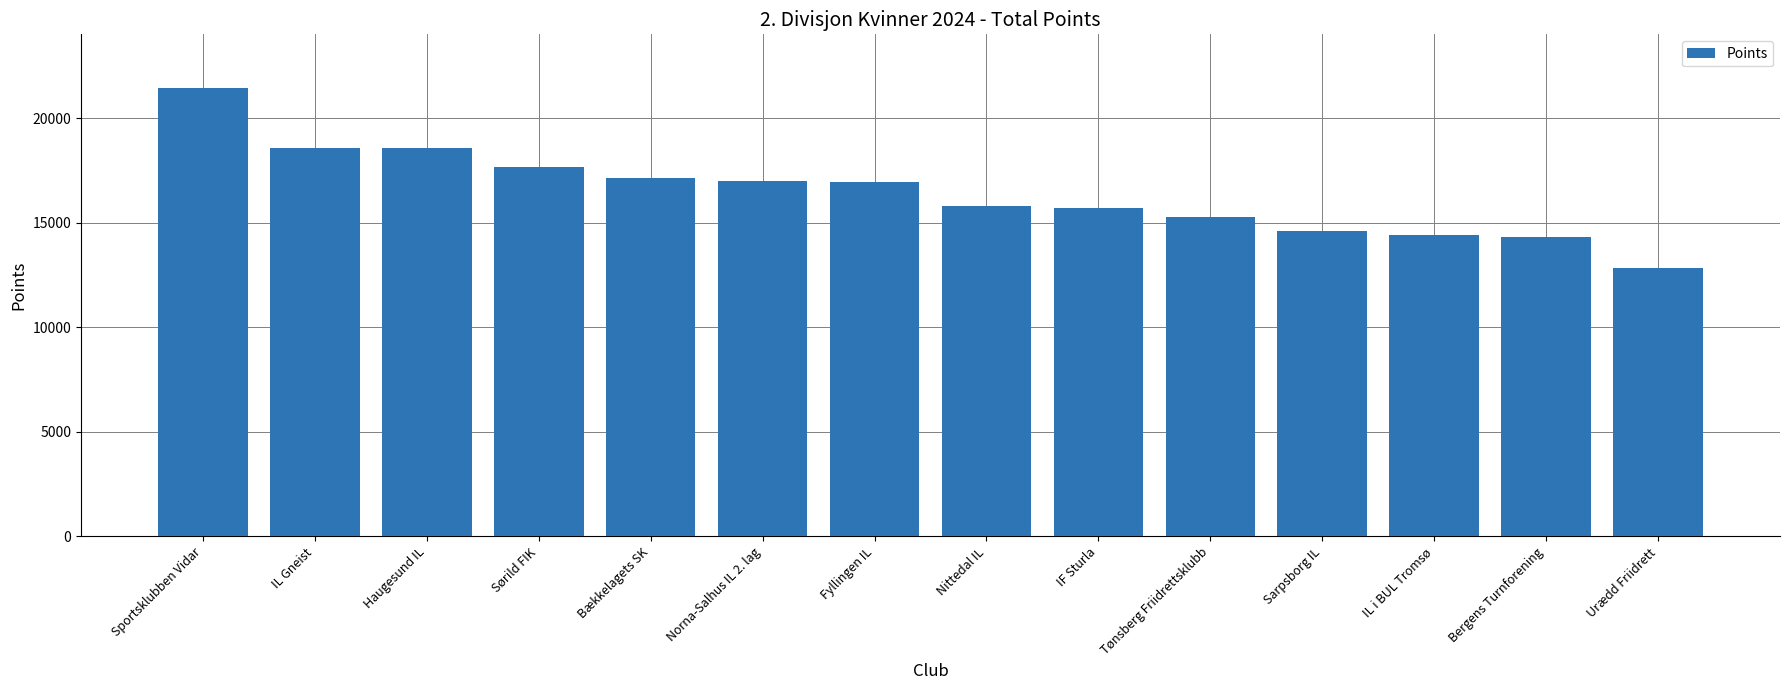

The value at IL Gneist is 10062. True or false?

False